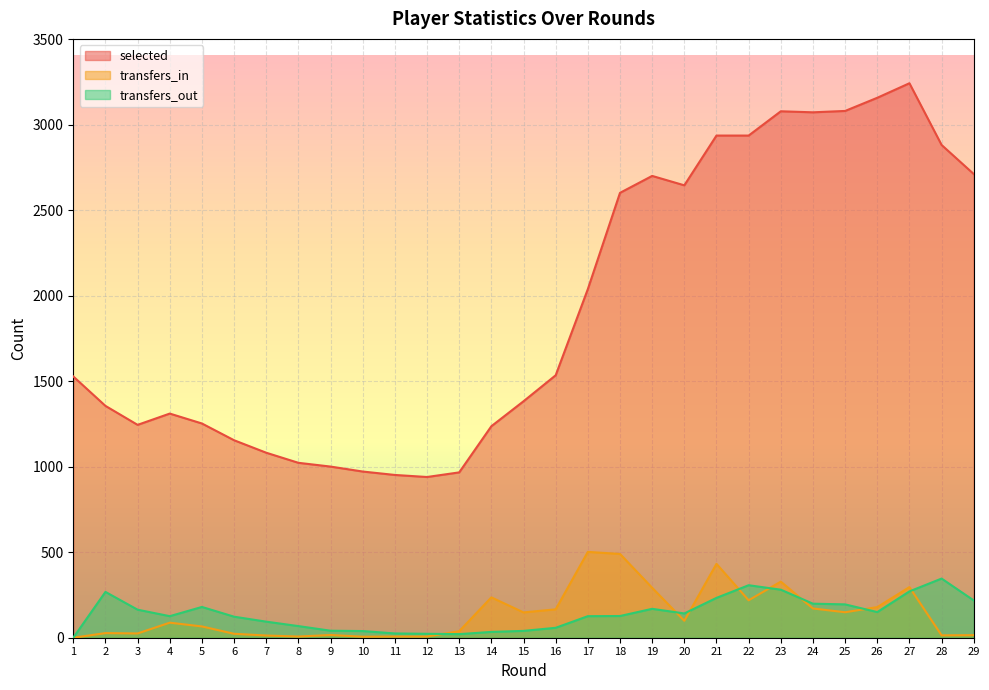

What is the difference between the maximum and second lowest values in the selected series?

2291